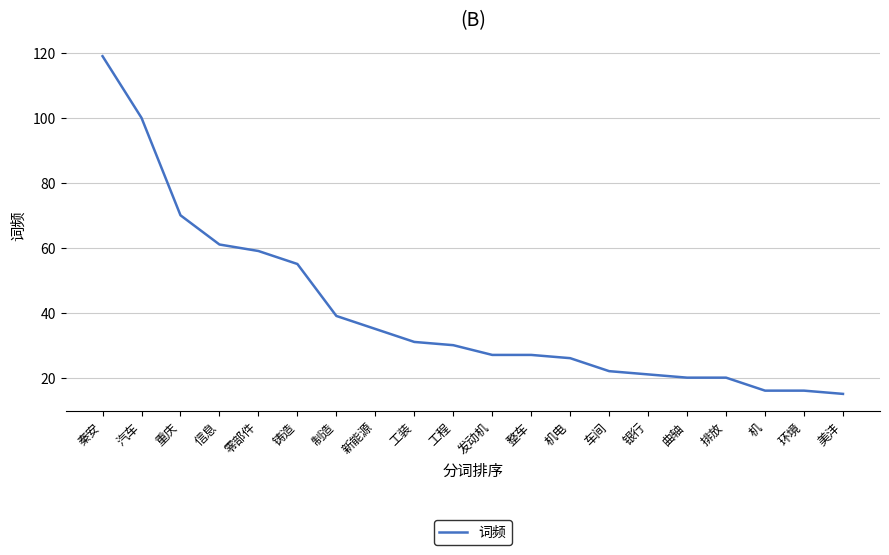

Which label corresponds to the largest value in the chart?

秦安